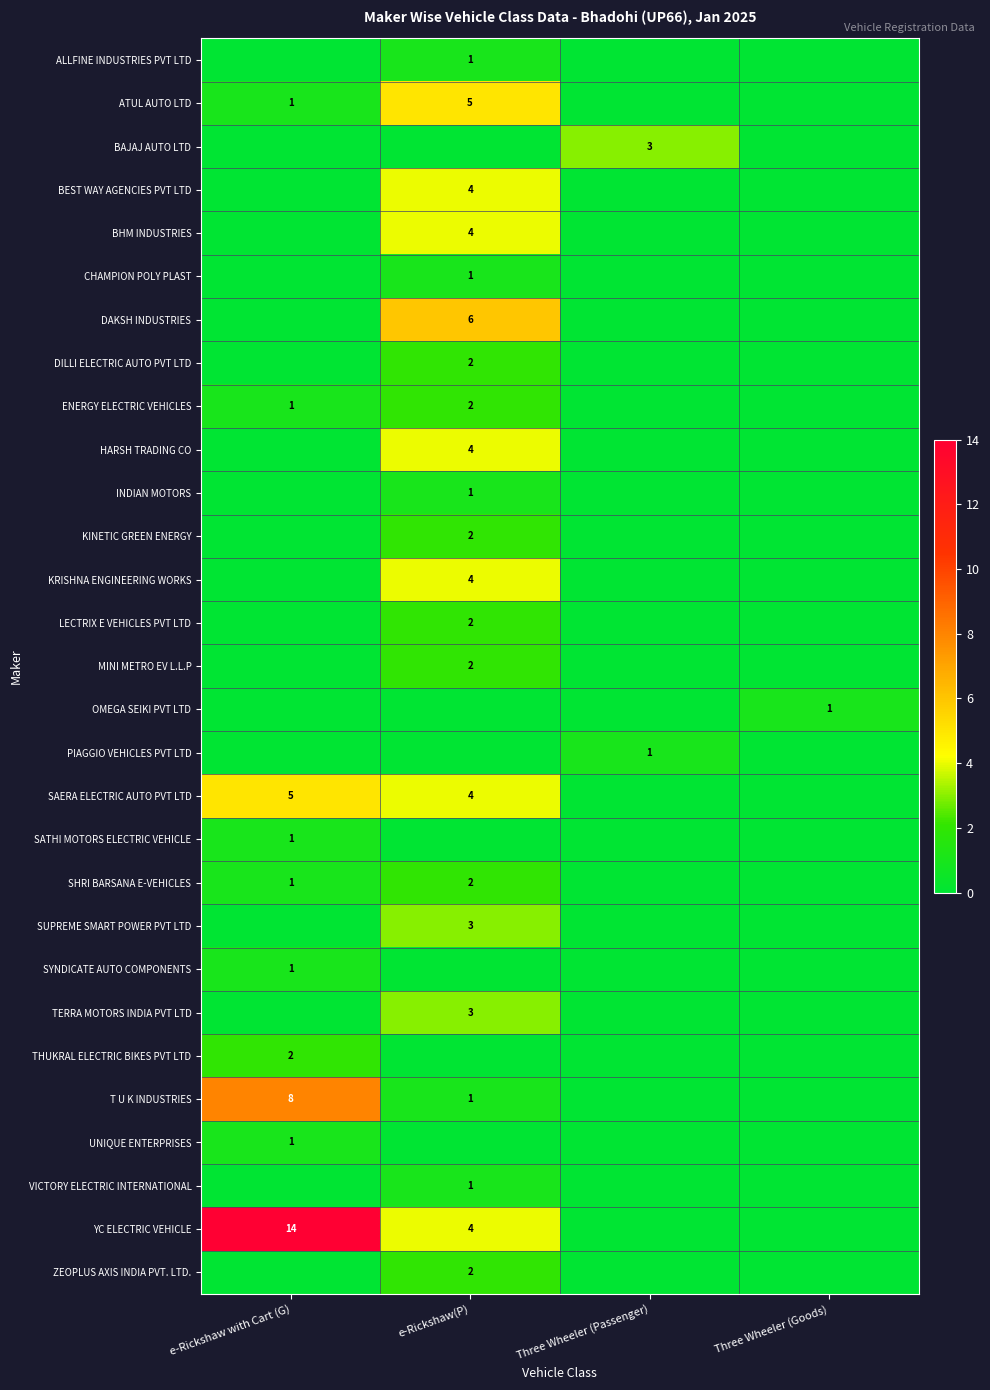

The value of ZEOPLUS AXIS INDIA PVT. LTD. at e-Rickshaw(P) is 2. True or false?

True